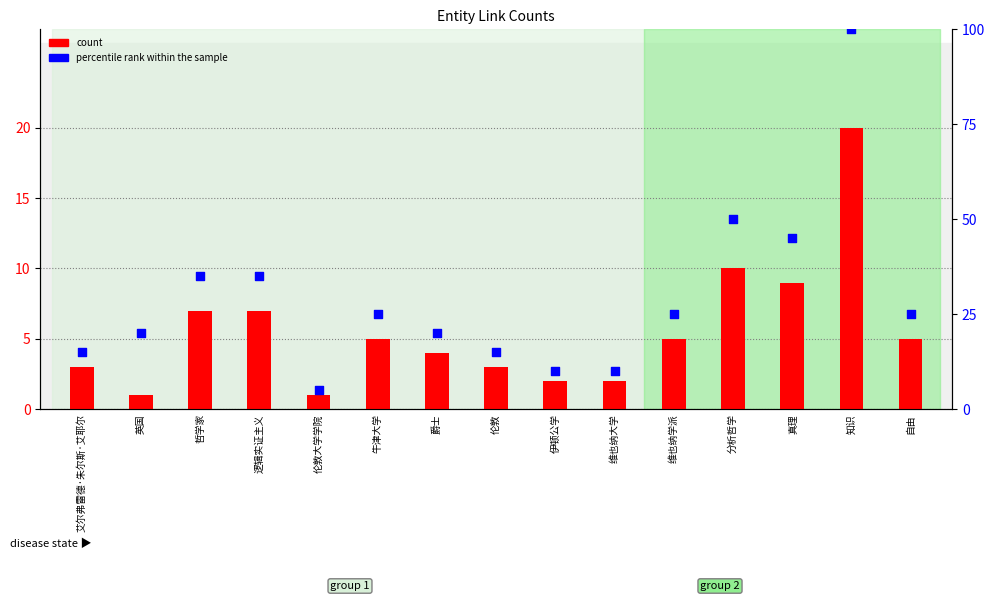

At how many categories does at least one series exceed 34?

5